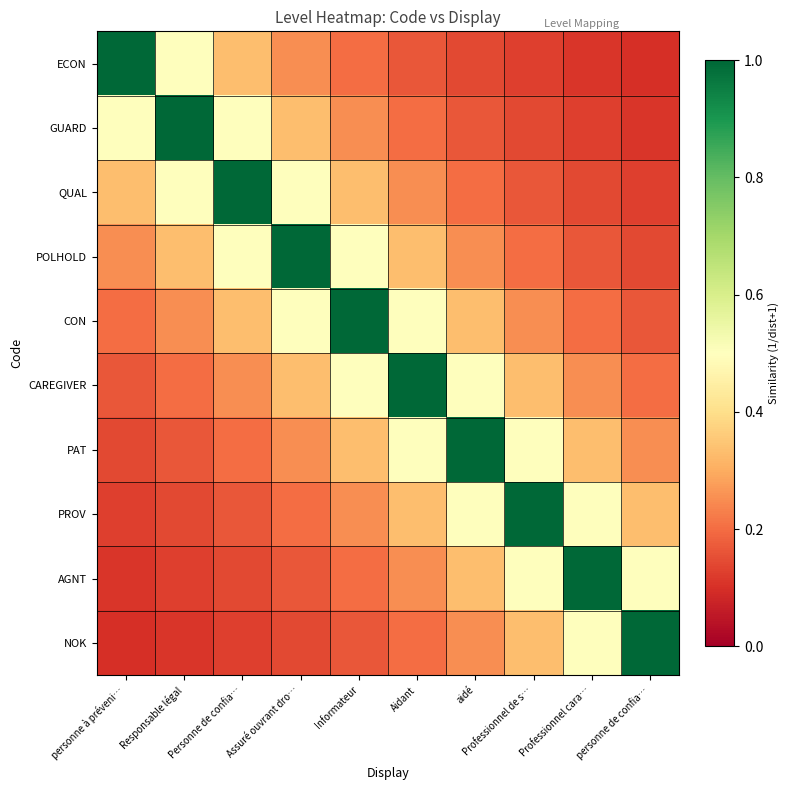

Which series has the widest spread of values?

ECON